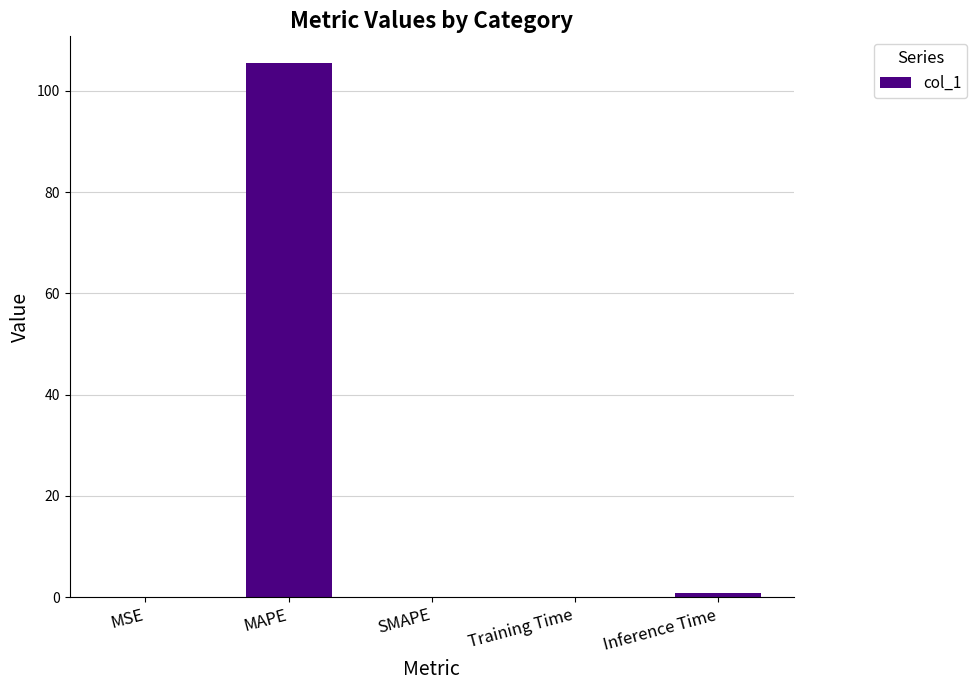

Which has a higher value, Inference Time or MAPE?

MAPE